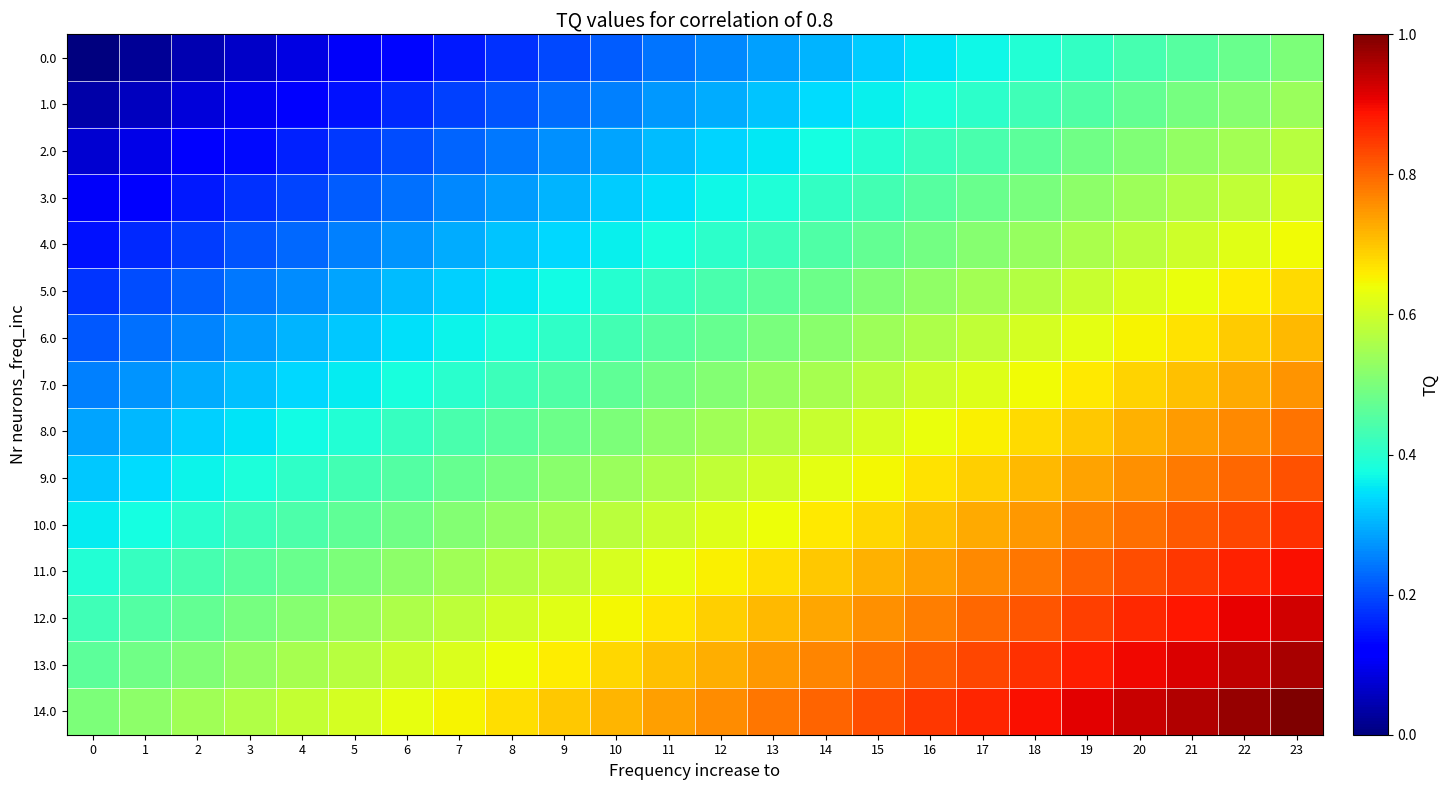

What is the total value across all series at 0?

3.8